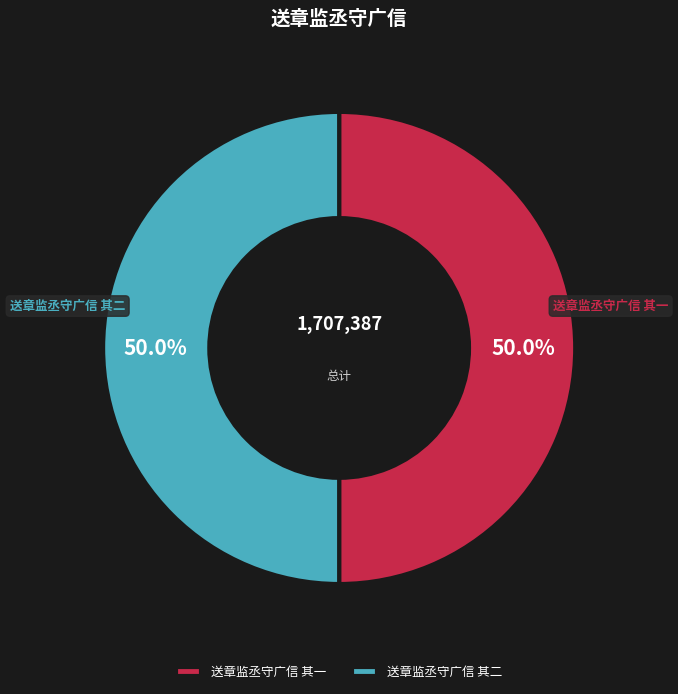

To the nearest percent, what percentage of the pie is 送章监丞守广信 其二?

50%